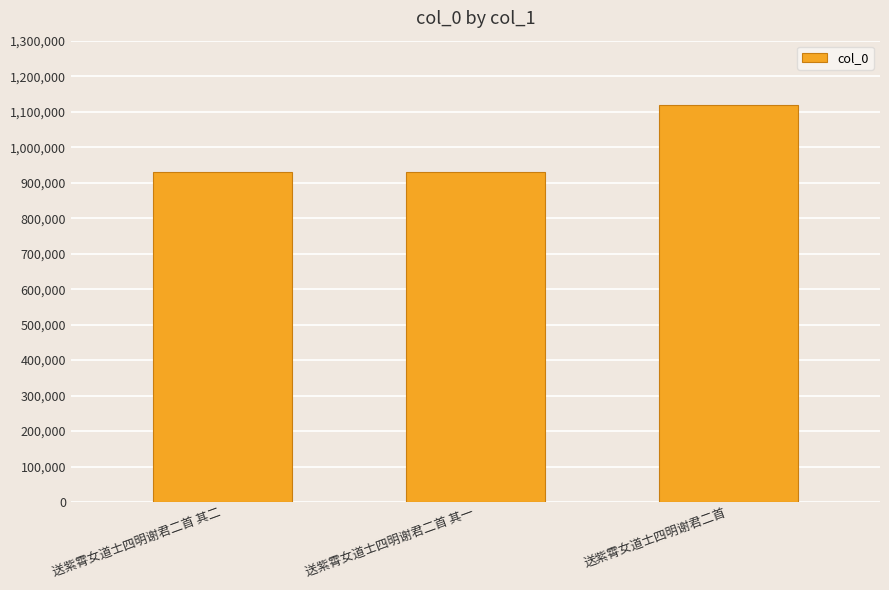

The chart shows a value of 1118293 at 送紫霄女道士四明谢君二首. True or false?

True